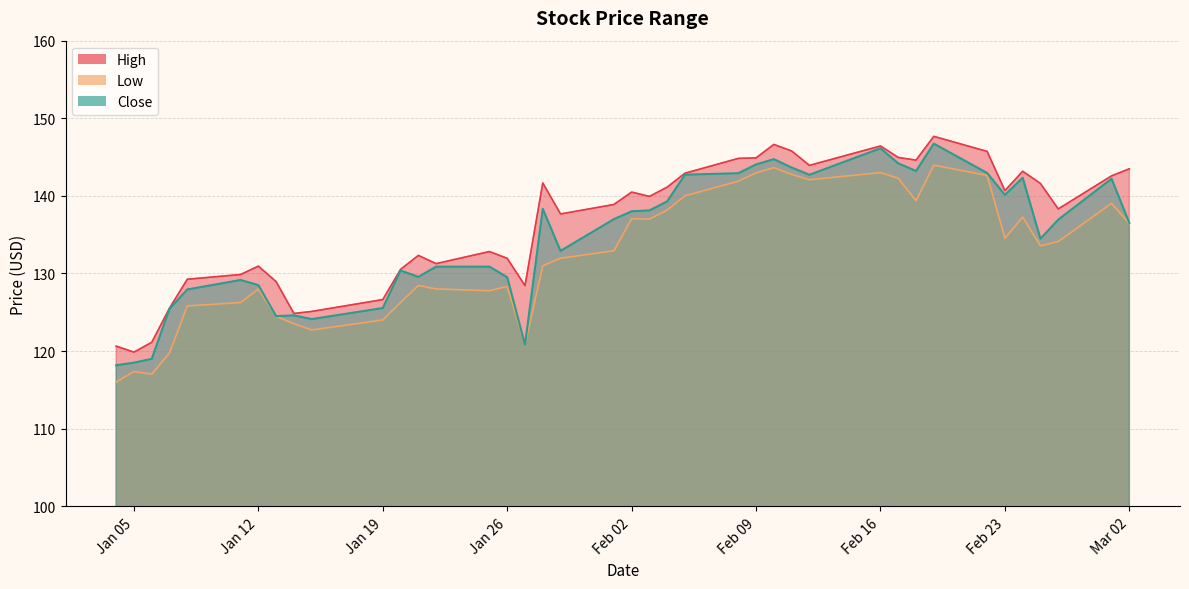

What is the difference between the maximum and minimum values in the Low series?

27.9